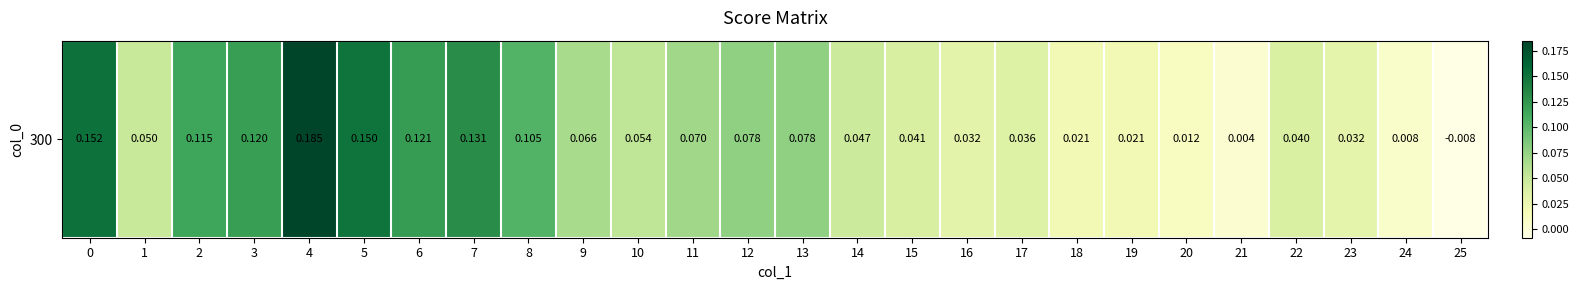

What is the sum of the values at 7 and 25?

0.1